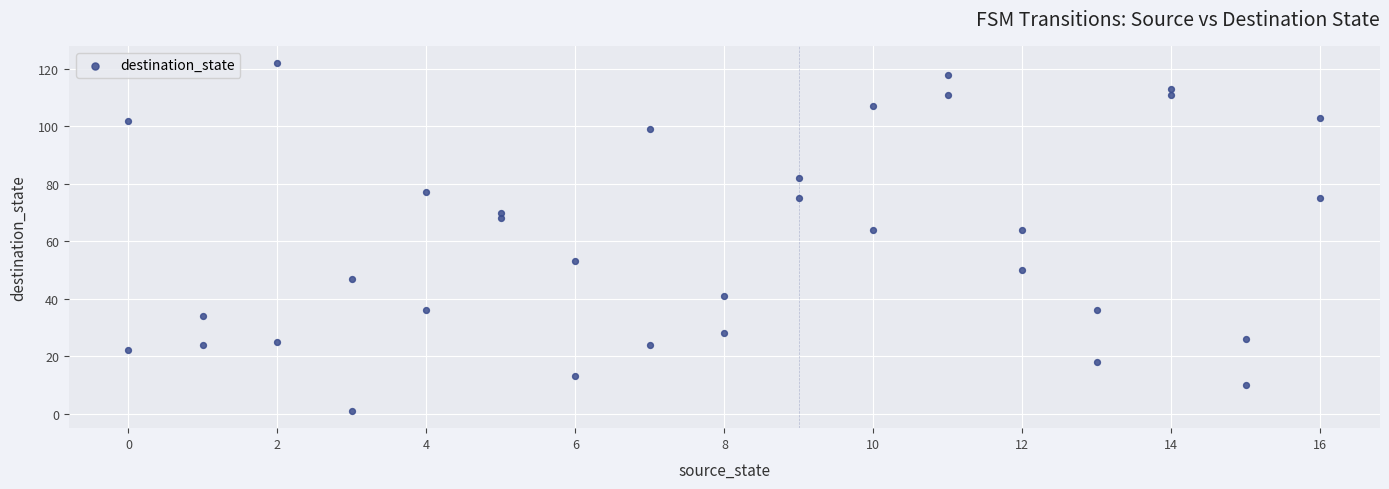

What is the range of X values (max minus min)?

16